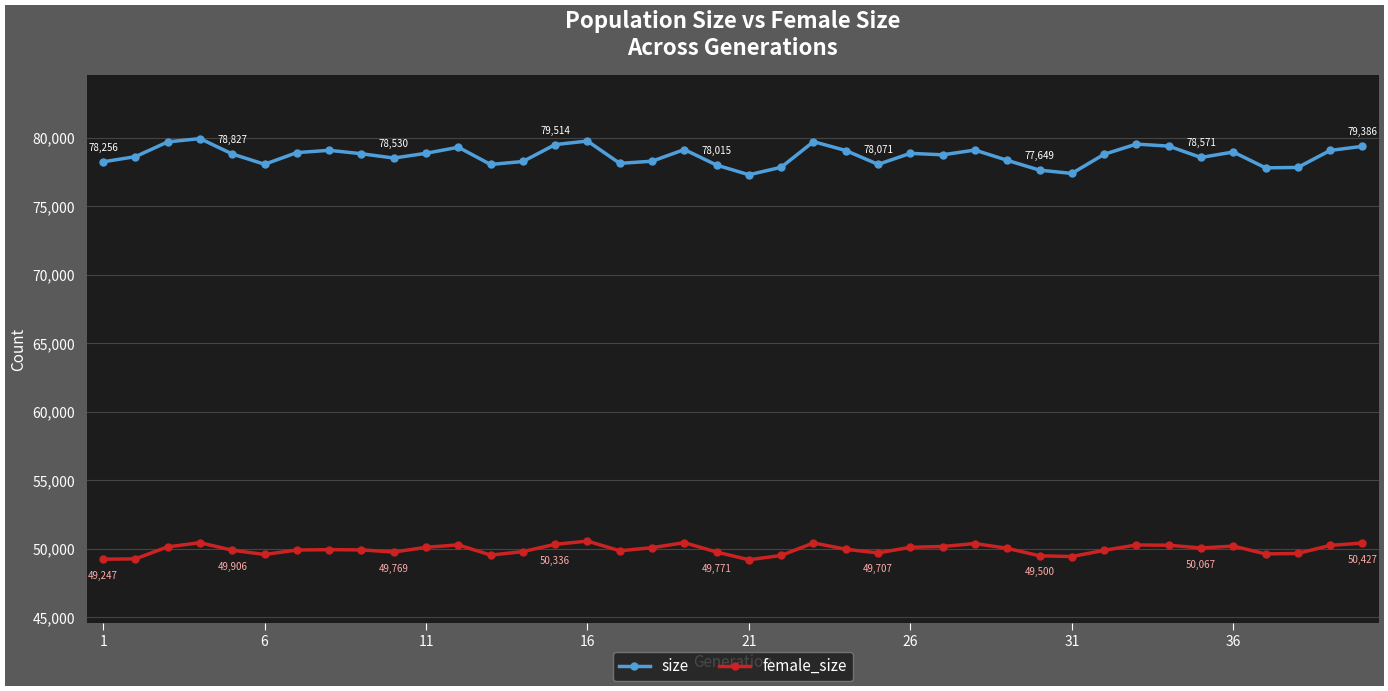

What are all the series names shown in the legend?

size, female_size